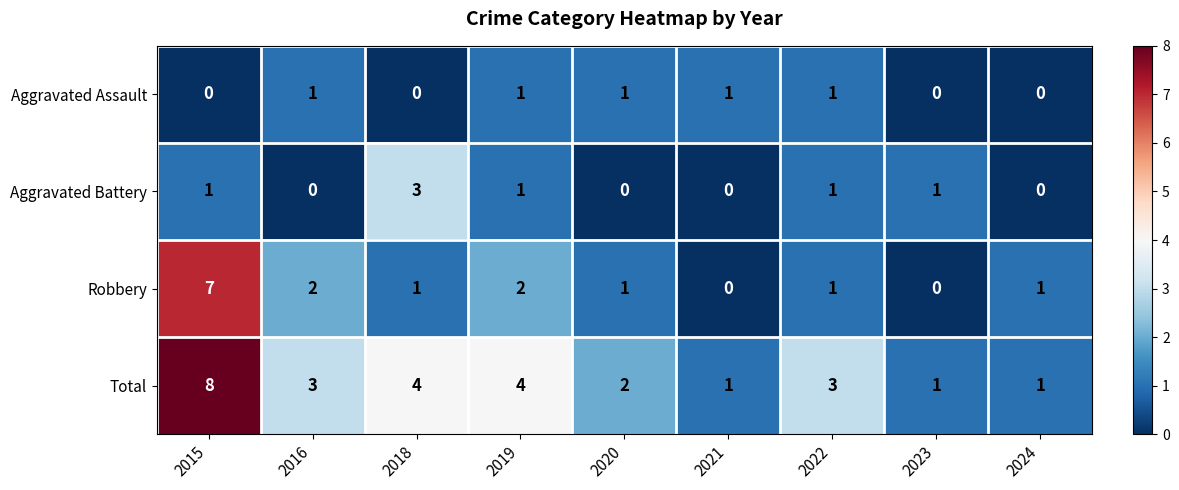

Rank the series by their maximum value, from highest to lowest.

Total, Robbery, Aggravated Battery, Aggravated Assault